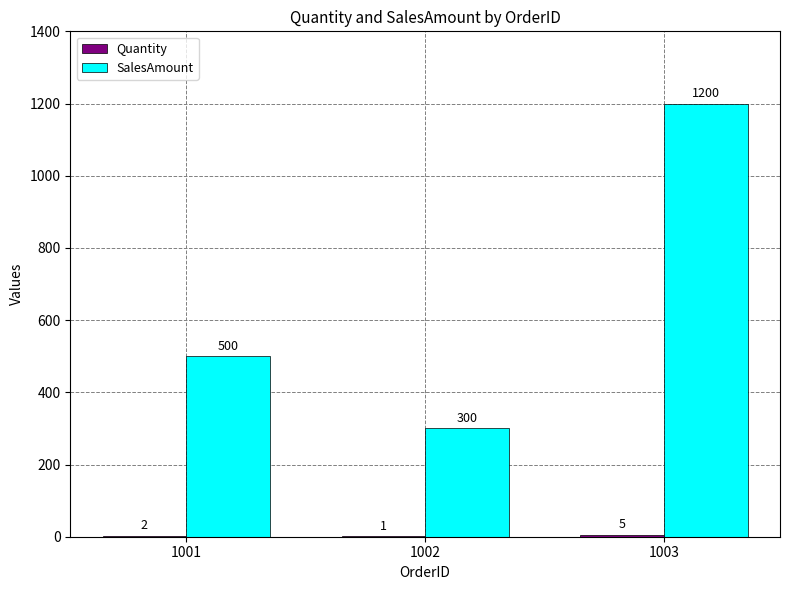

What is the sum of the SalesAmount values at 1003 and 1002?

1500